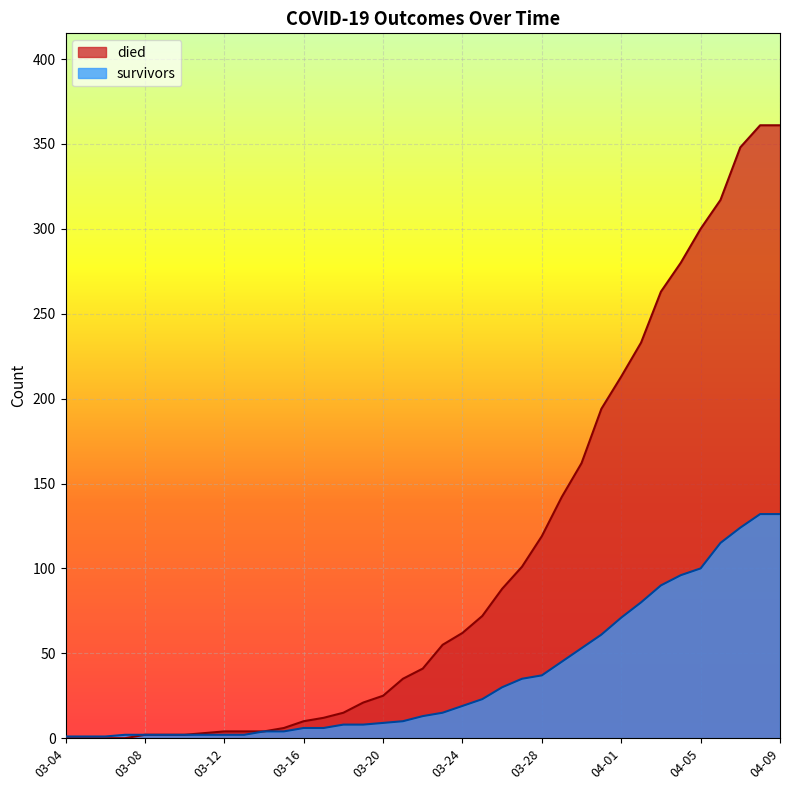

What is the average value of the survivors series?

36